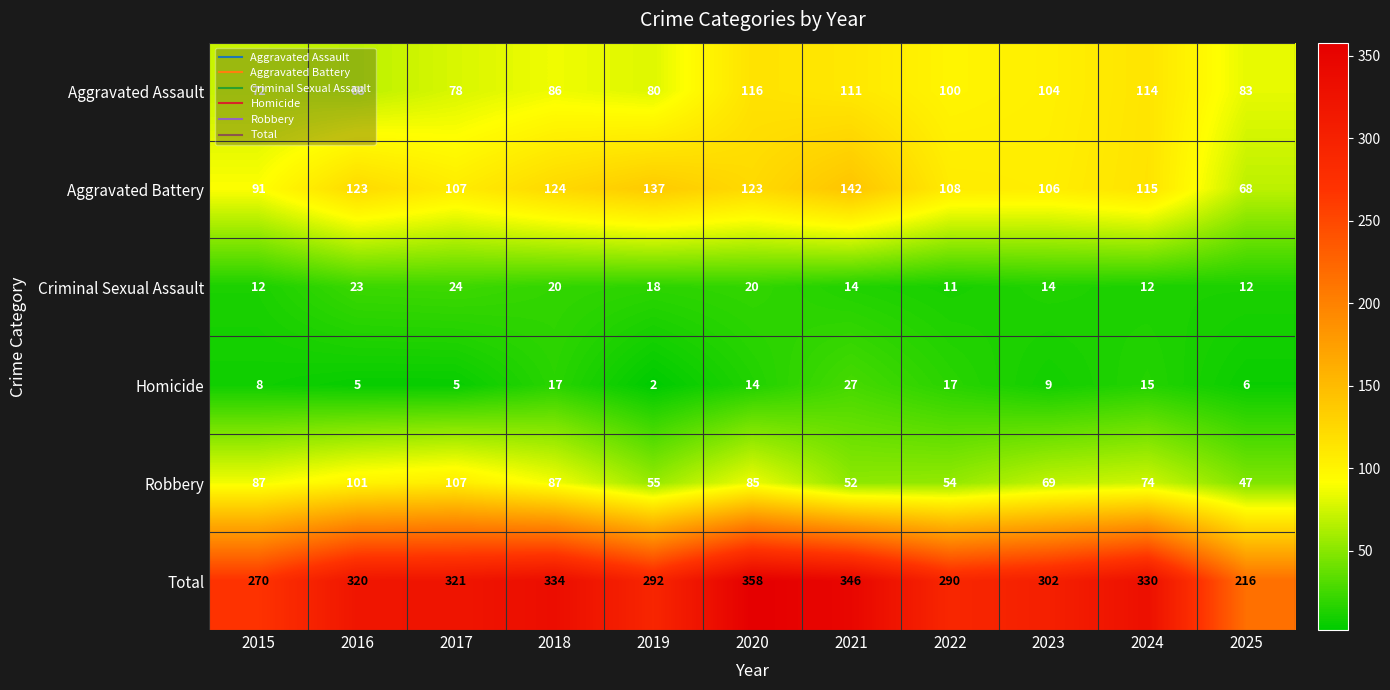

What is the sum of the Aggravated Battery values at 2024 and 2022?

223